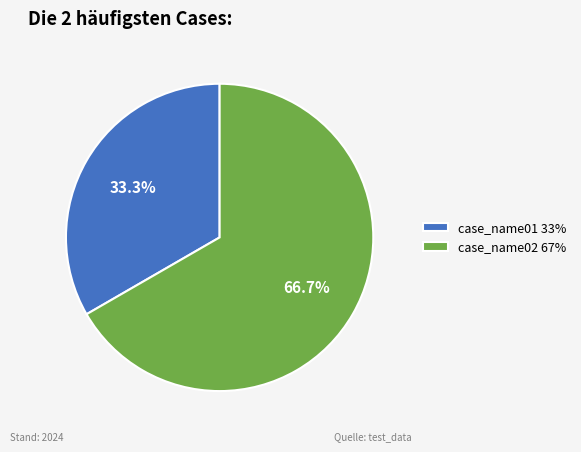

What percentage is NOT represented by case_name01?

66.7%